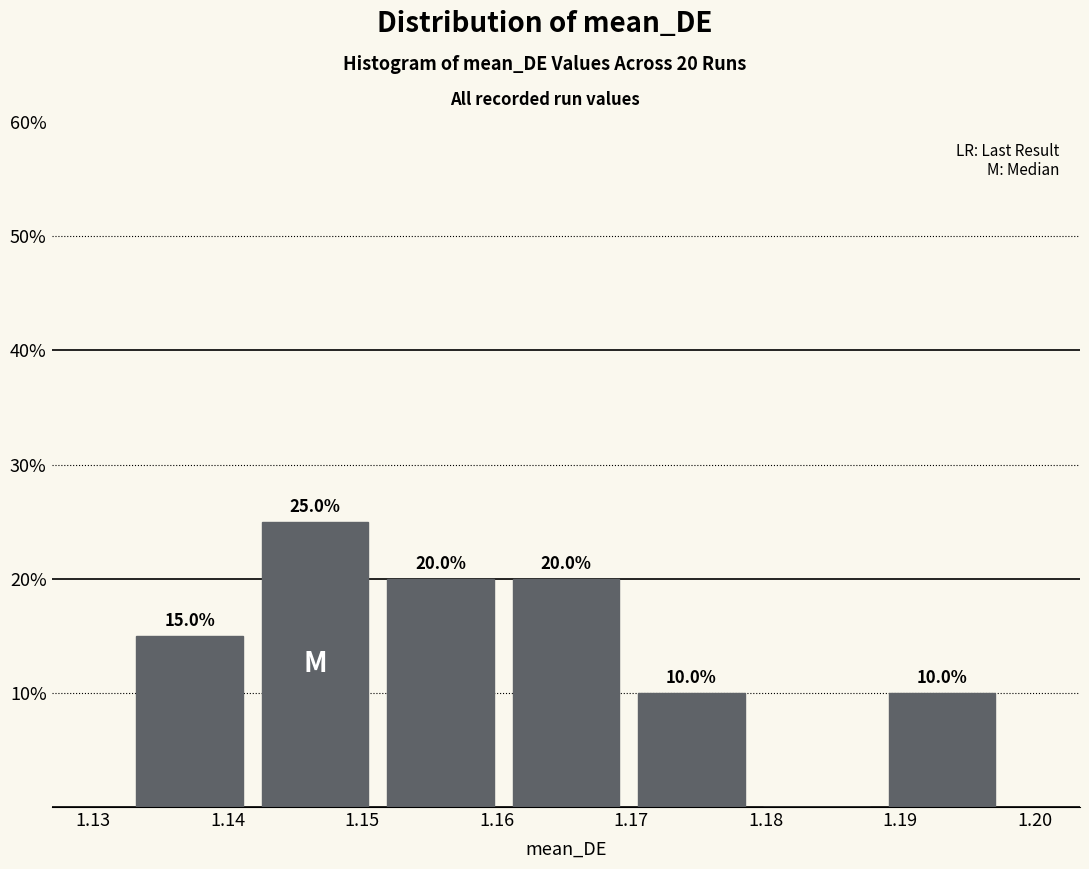

Over which range of the x-axis is the bar tallest?

1.142 to 1.151